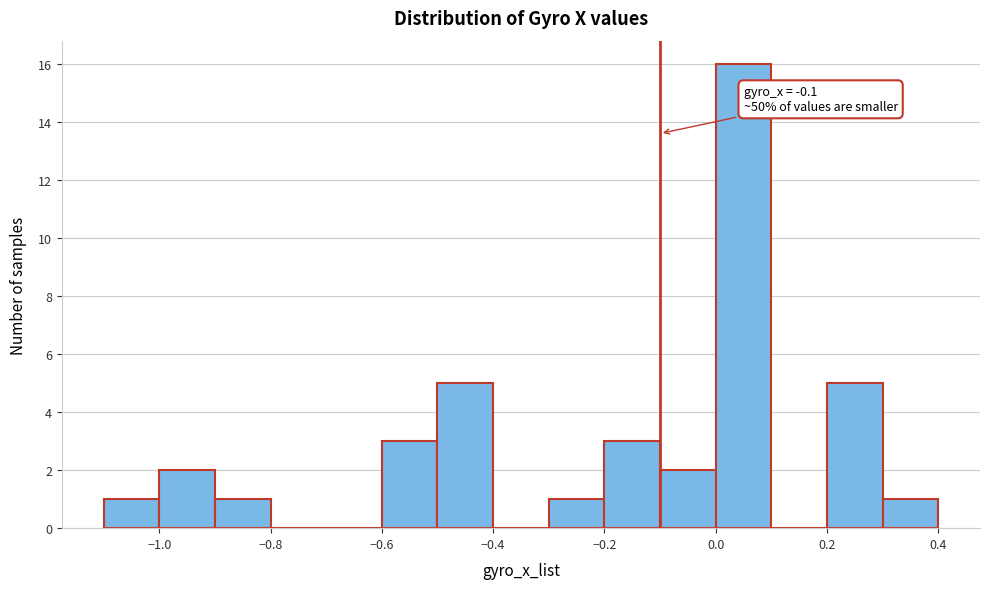

Over which range of the x-axis is the bar tallest?

0.0 to 0.1